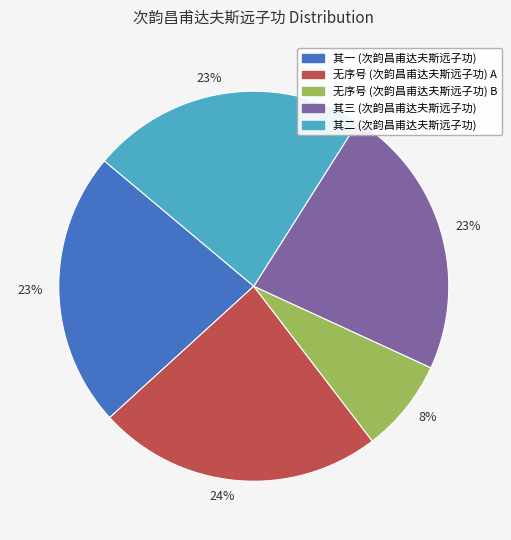

How many segments does this pie chart have?

5